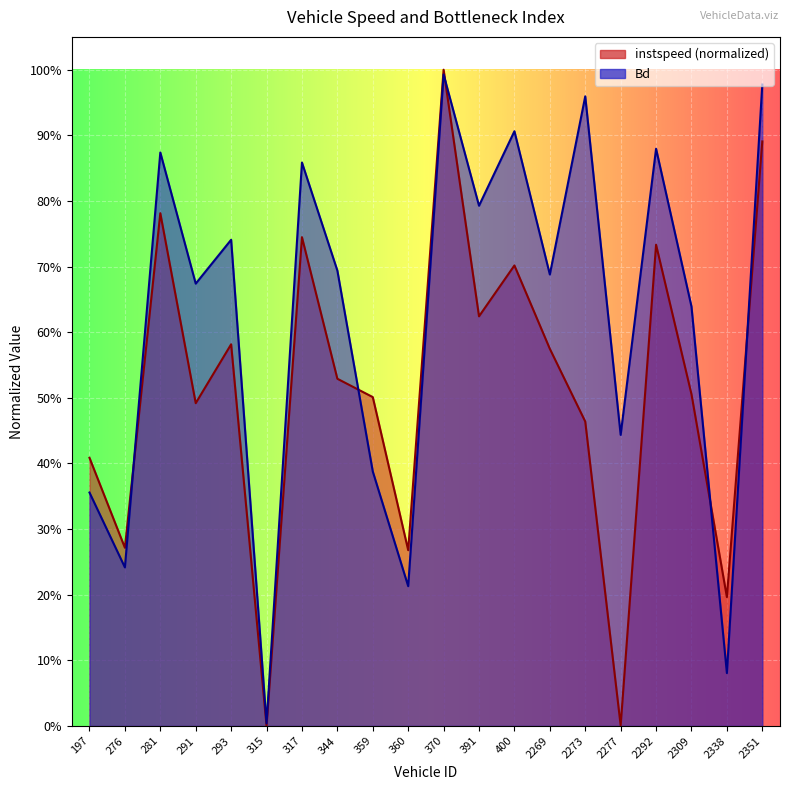

Rank the series at 2338.0 from lowest to highest value.

Bd, instspeed